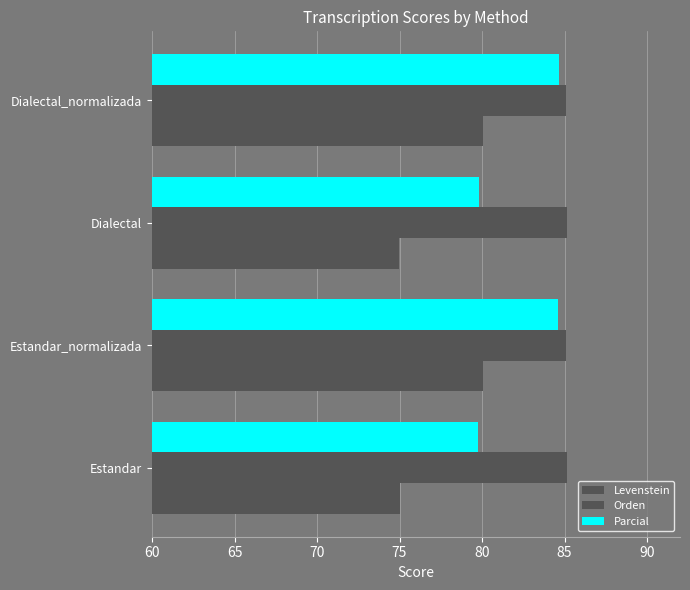

How many data points in Levenstein are above 80?

2